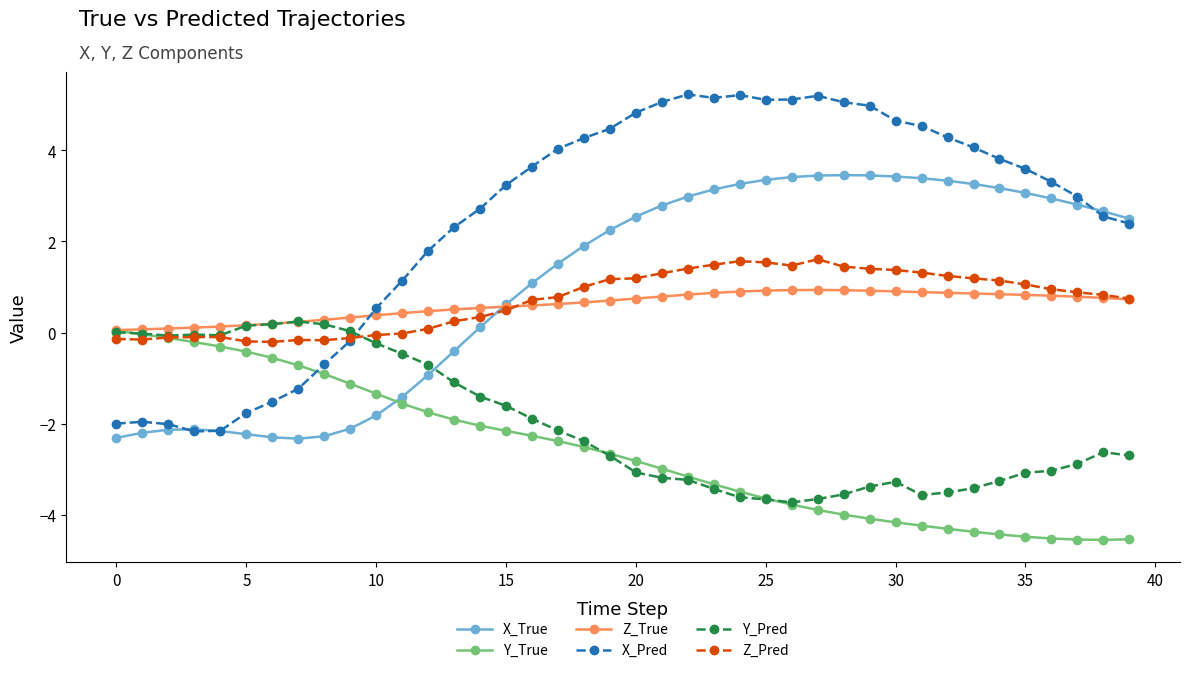

What is the smallest value displayed?

-4.6